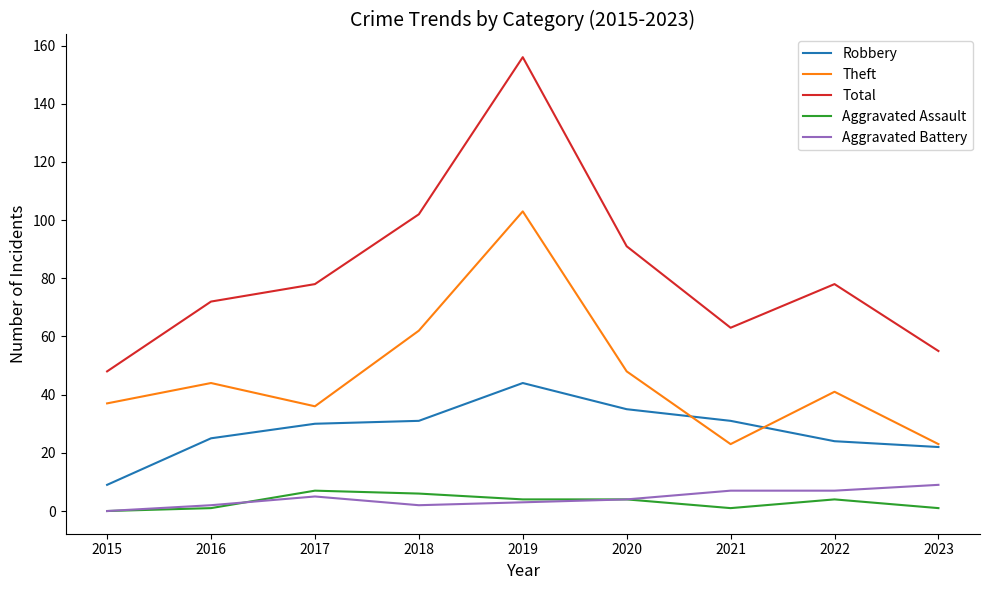

What are all the series names shown in the legend?

Robbery, Theft, Total, Aggravated Assault, Aggravated Battery